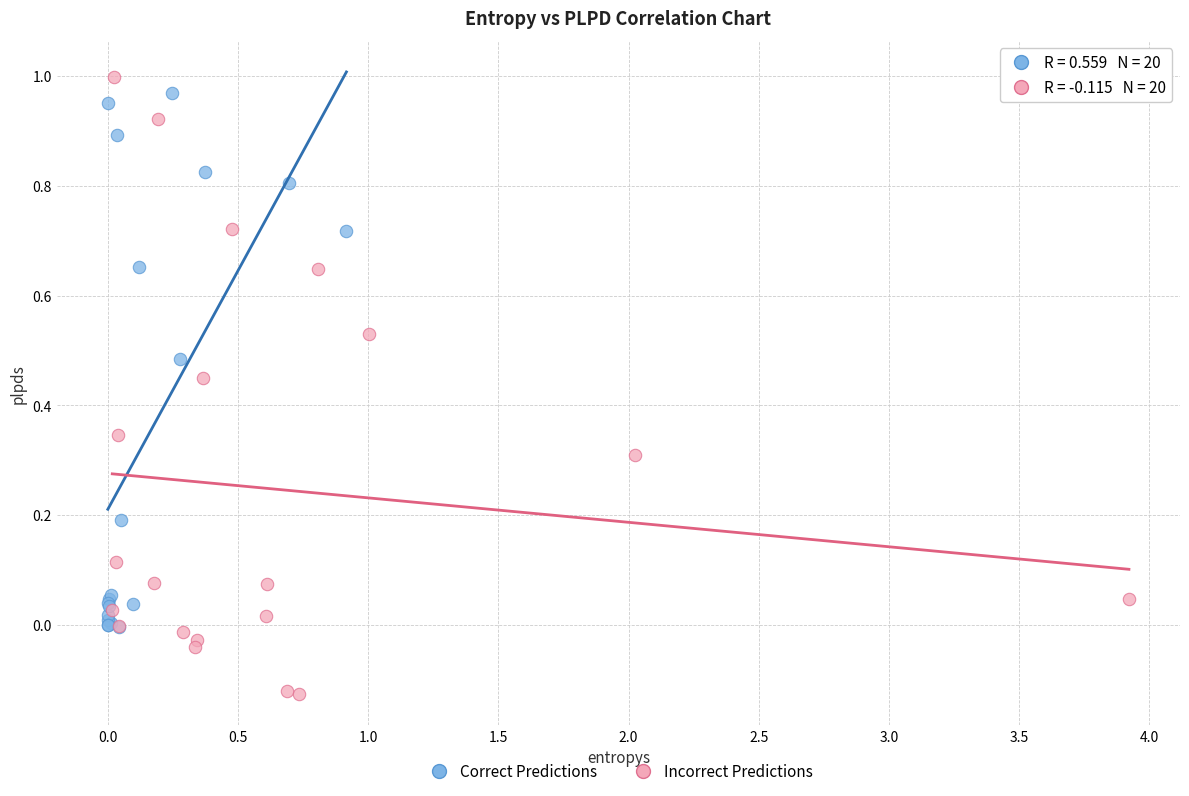

Which series reaches the minimum Y coordinate?

Incorrect Predictions